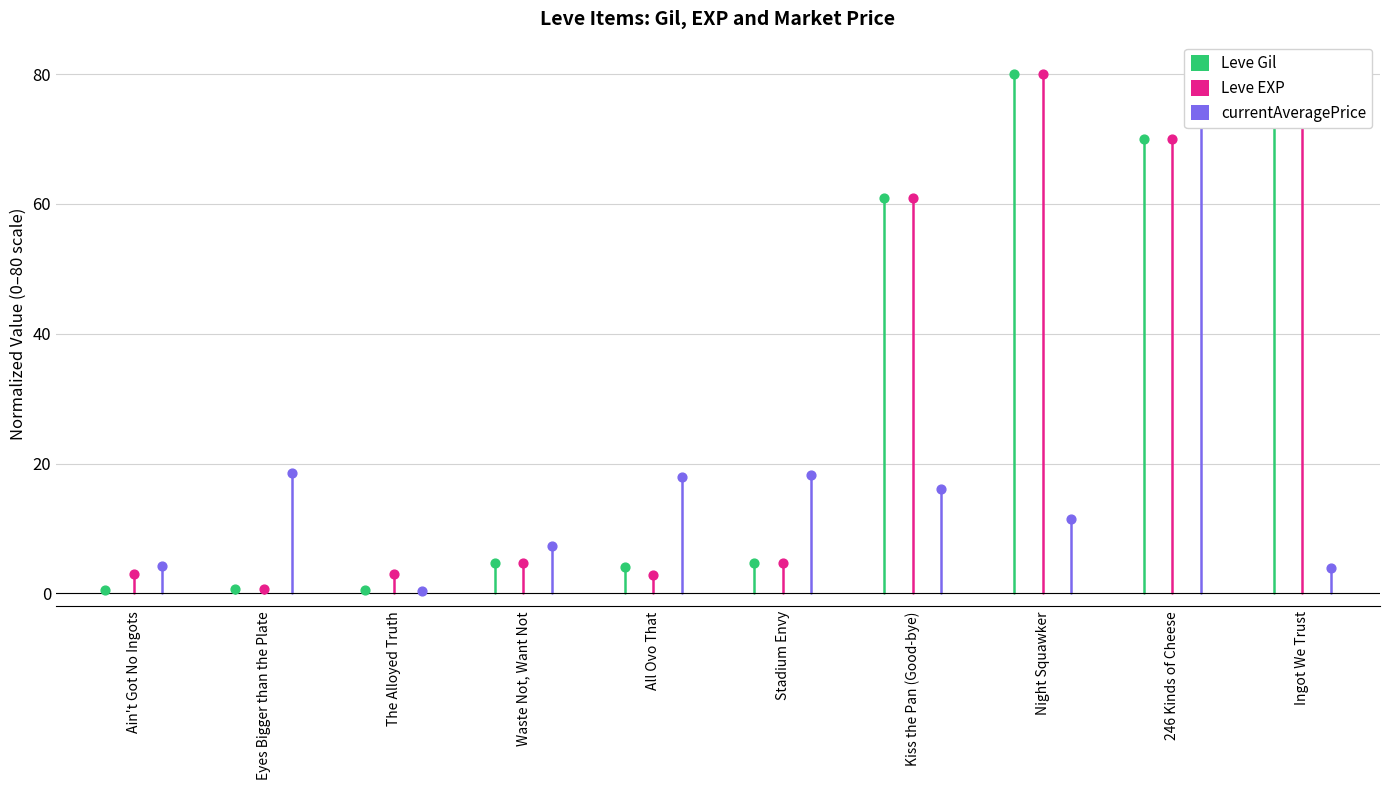

Which series has the largest total across all categories?

Leve EXP